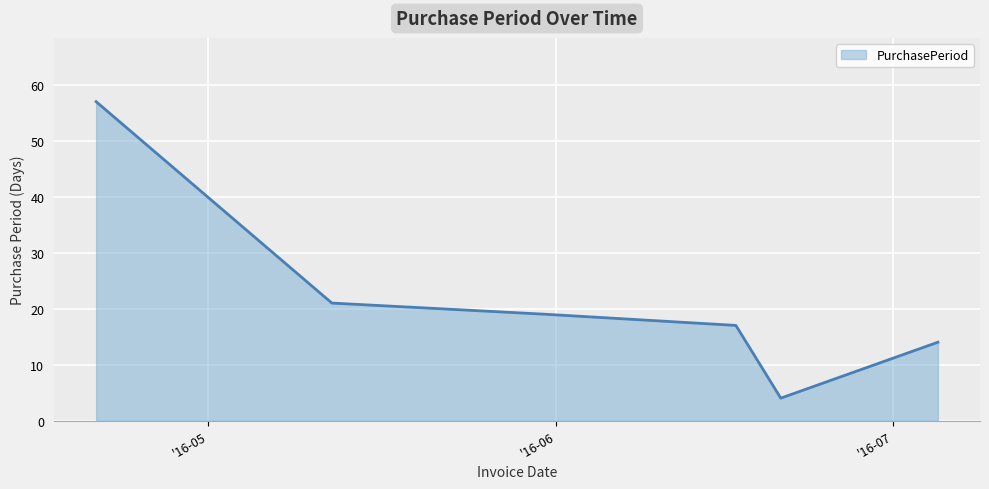

True or false: the data has more than 2 interior local peaks.

False